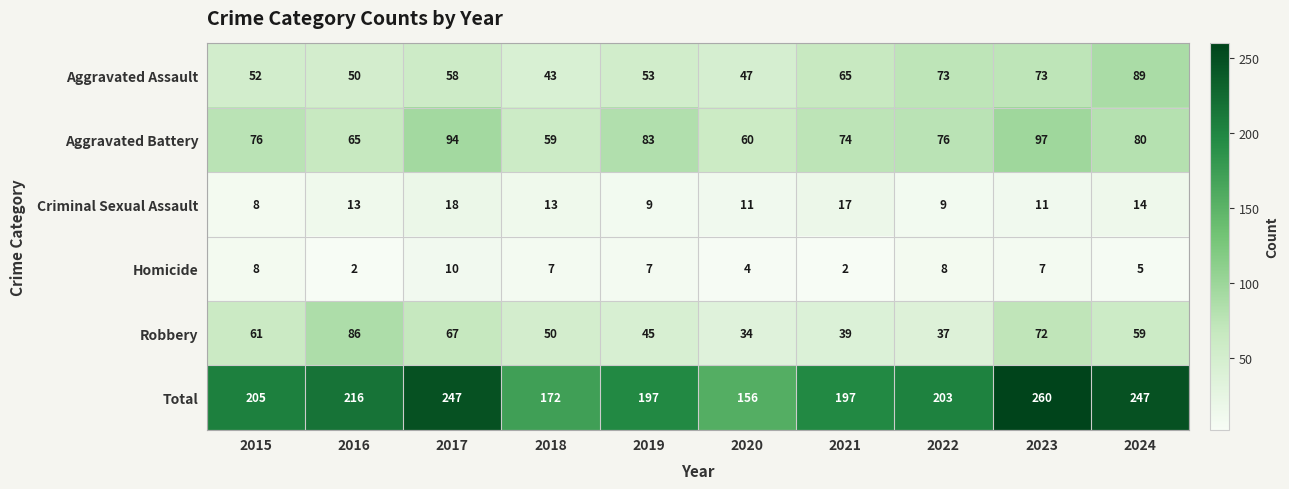

Count the Homicide values in the range 4 to 8.

7